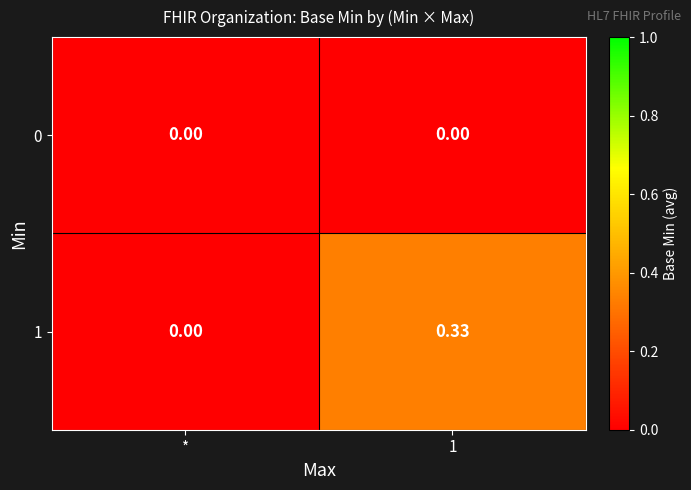

Is the value of 0 at * greater than the value of 1 at 1?

No